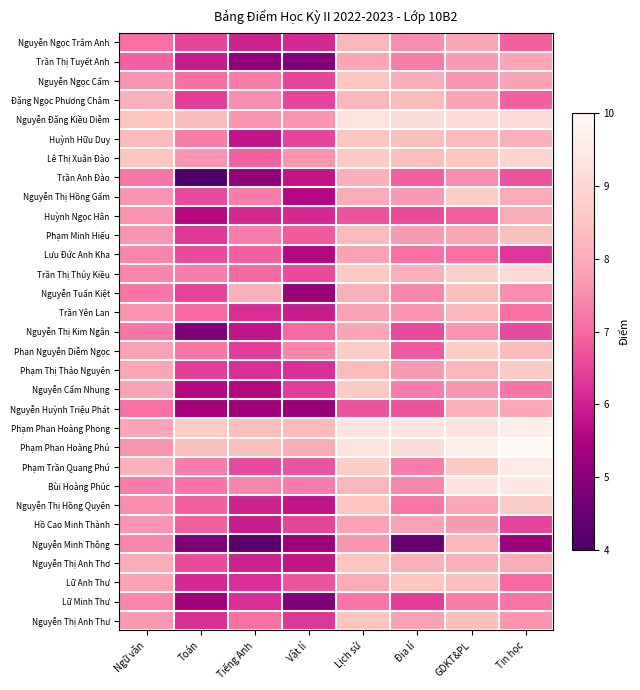

Between Toán and Lịch sử, which series saw the biggest shift?

Trần Anh Đào